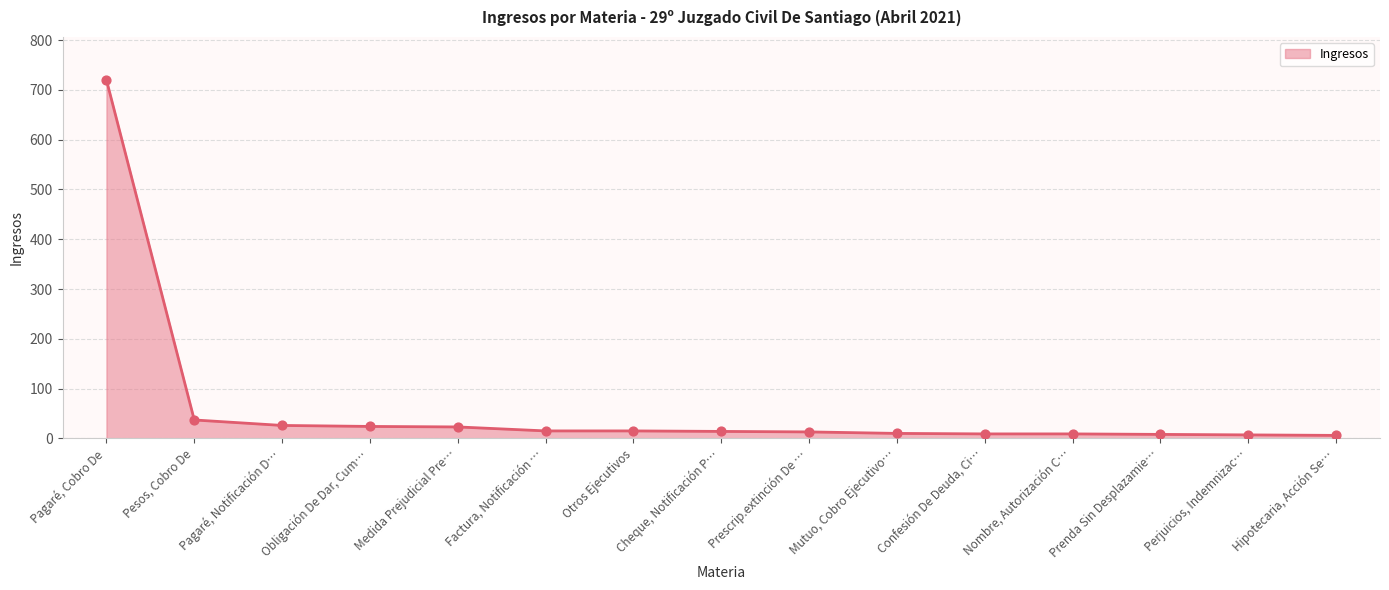

What is the maximum value shown in the chart?

720